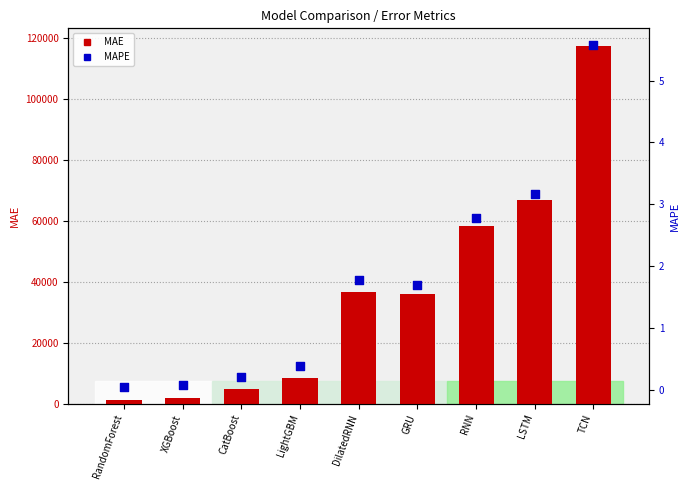

At which category is the sum across all series the highest?

TCN